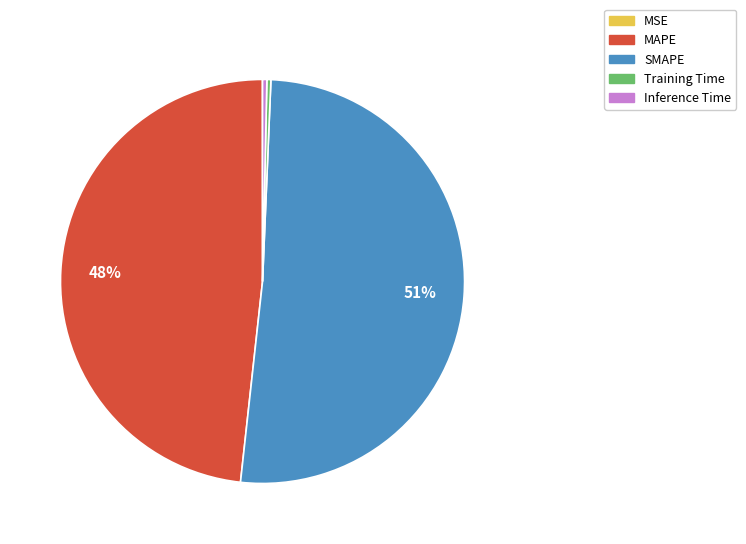

Is it true that Inference Time is 0% of the pie?

True